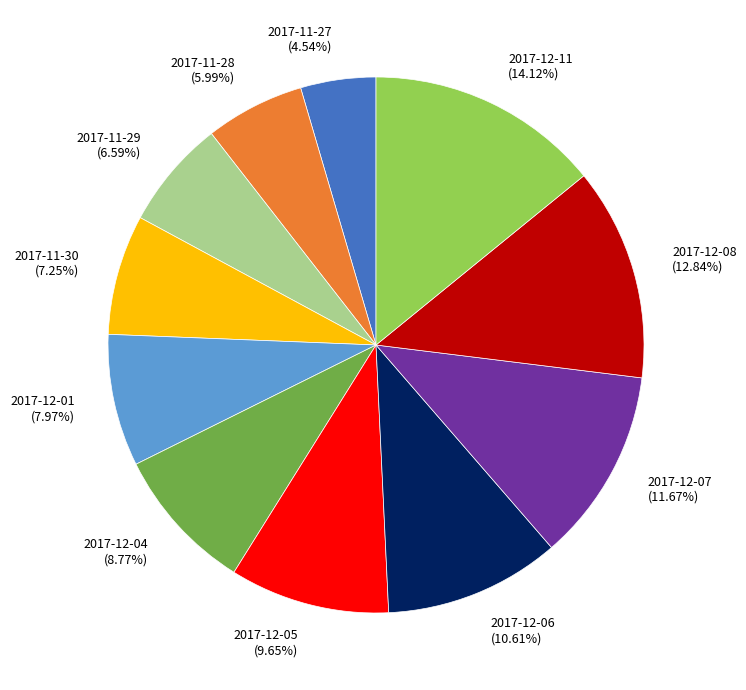

How many slices are in this pie chart?

11